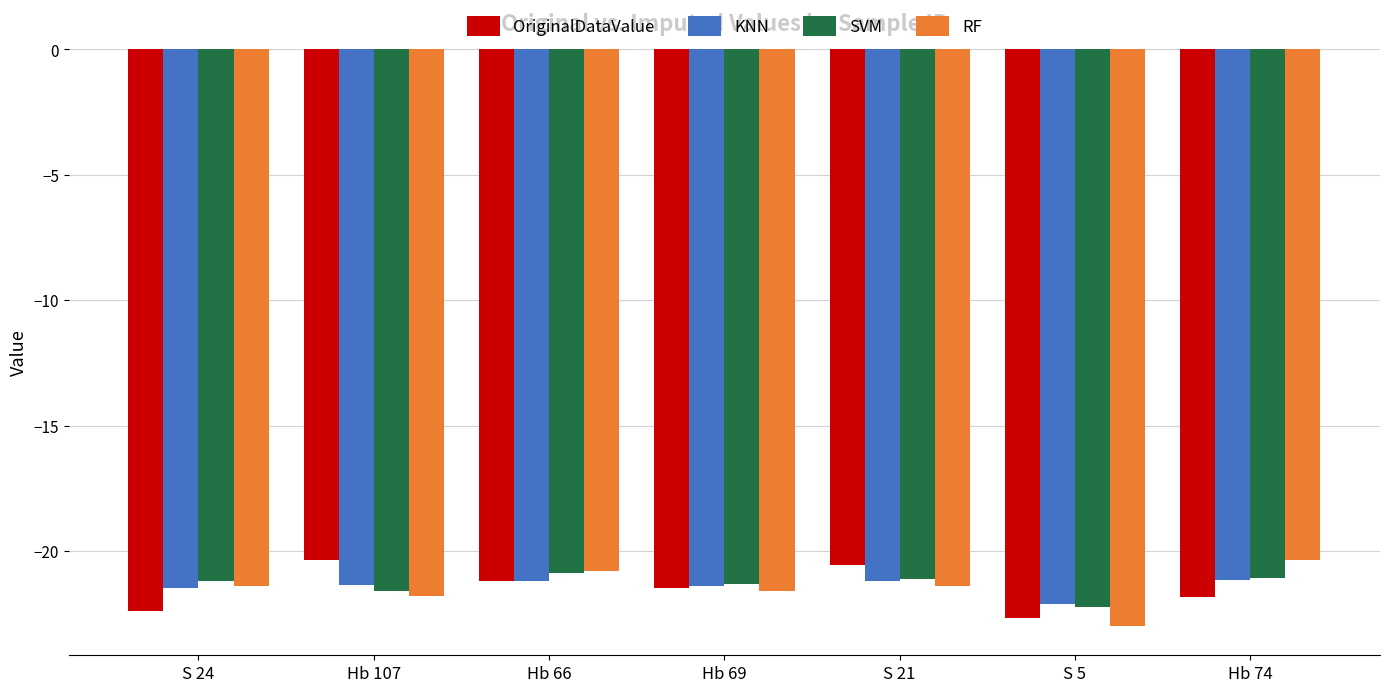

At which label does OriginalDataValue first exceed -21?

Hb 107